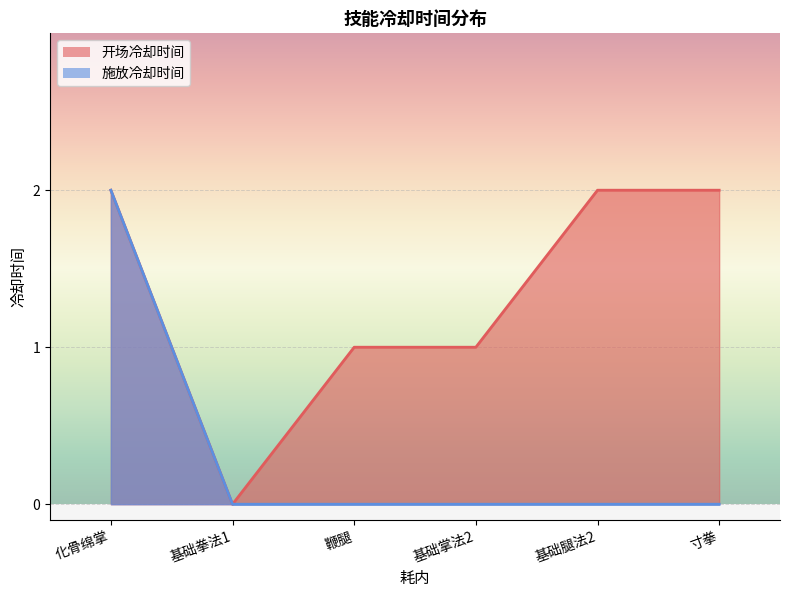

How many values in 施放冷却时间 are above zero?

1